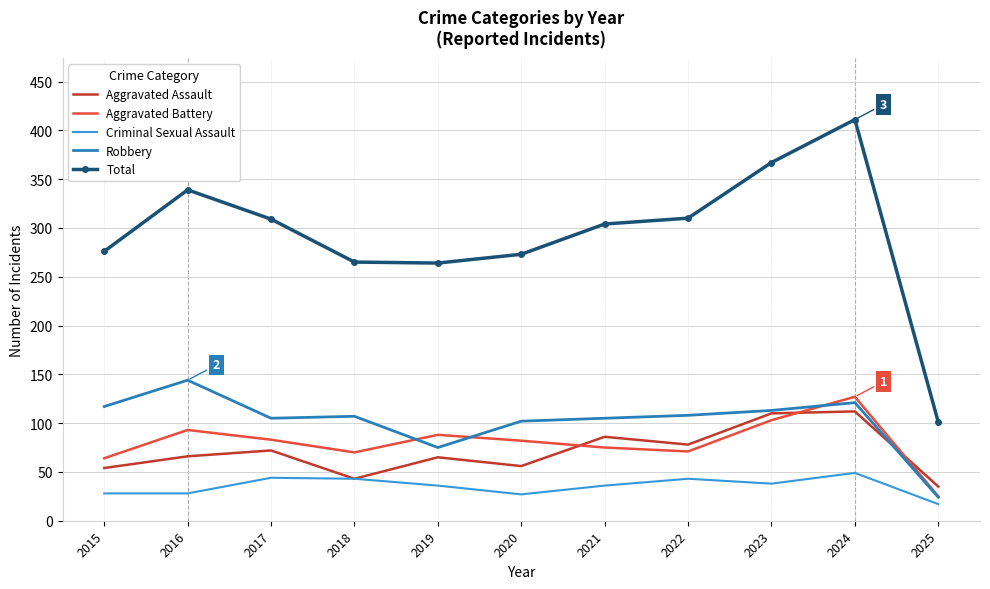

What is the minimum value shown in the chart?

17